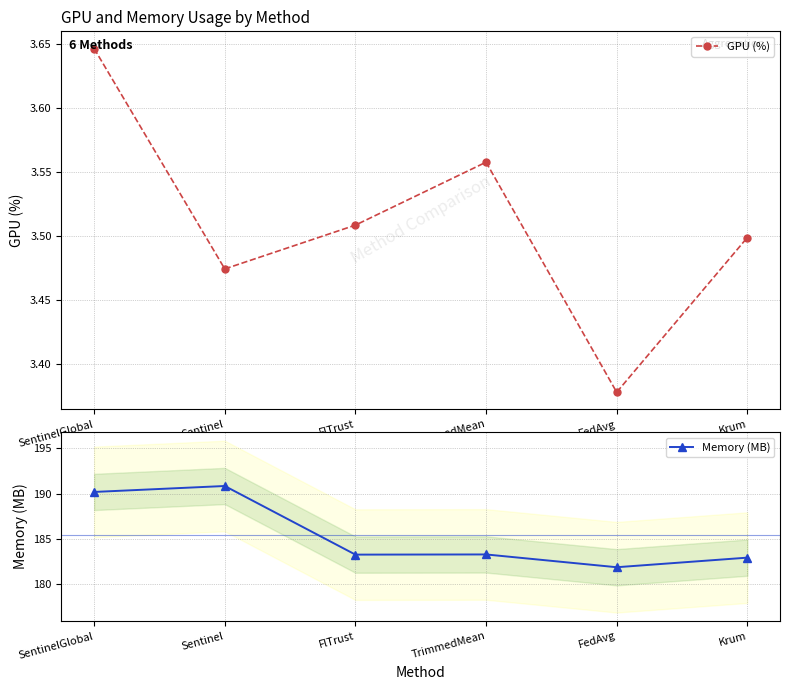

True or false: Memory (MB) and GPU (%) intersect in this chart.

False